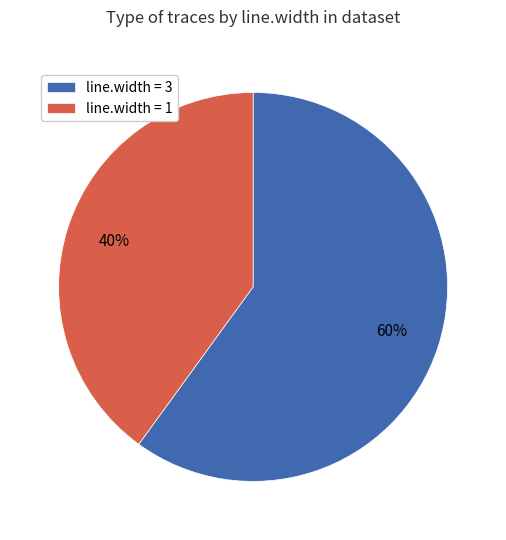

True or false: line.width = 3 accounts for 60% of the total.

True